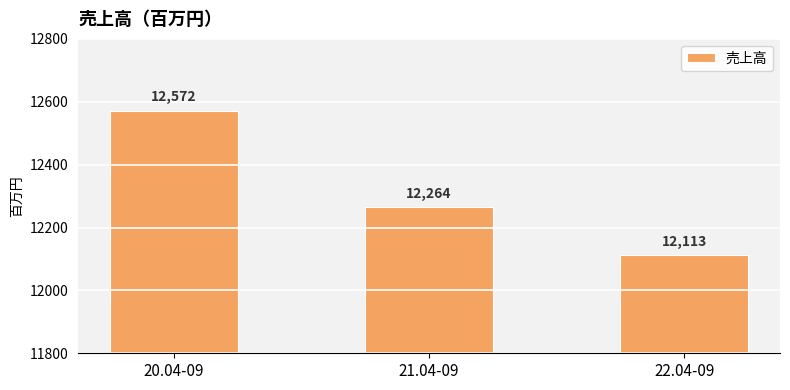

Rank the categories by value from lowest to highest.

22.04-09, 21.04-09, 20.04-09